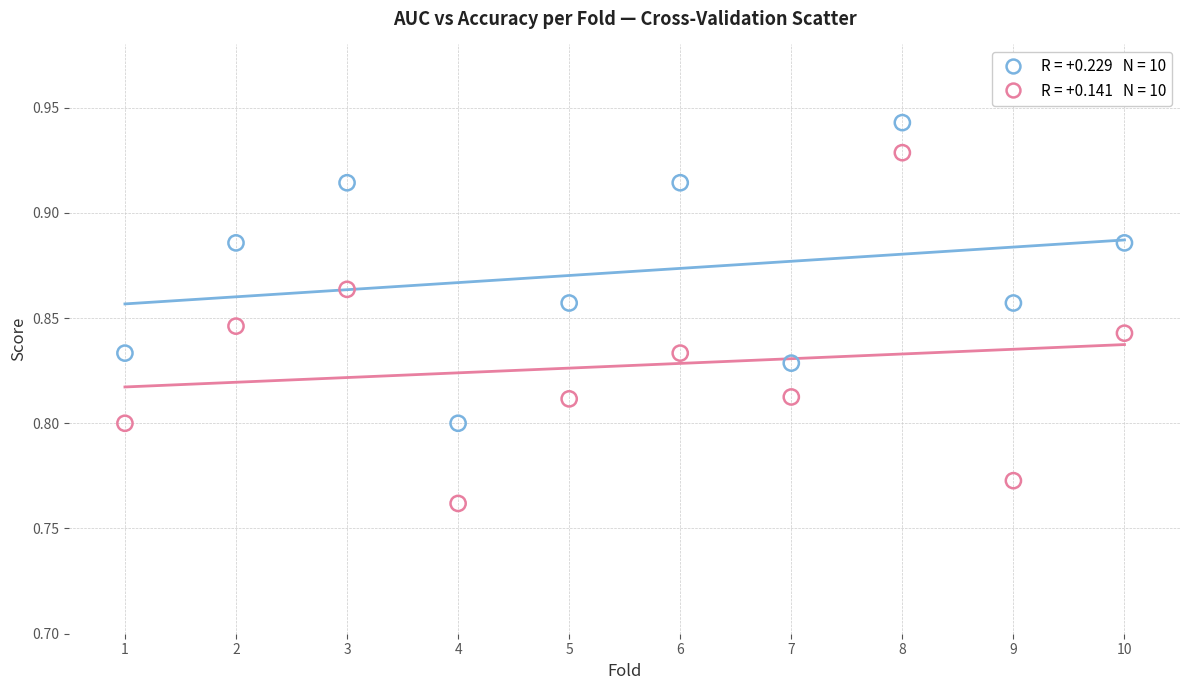

Across all data points, what is the range of X values (max minus min)?

9.0